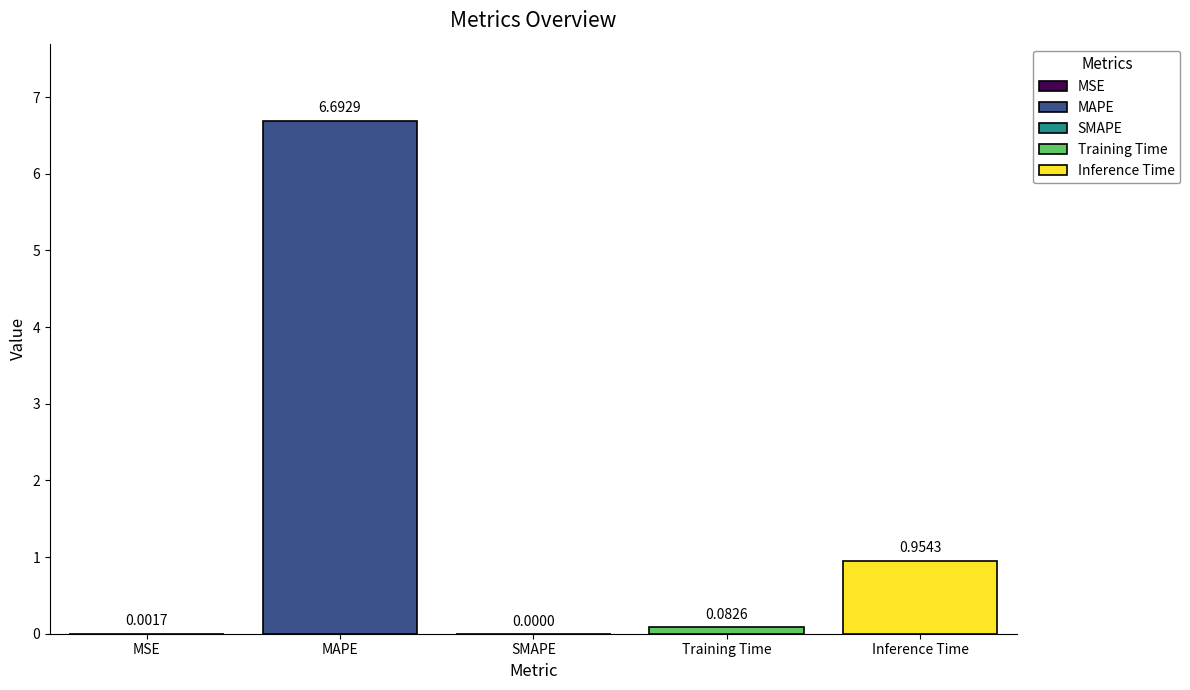

The value at Inference Time is 0.3. True or false?

False